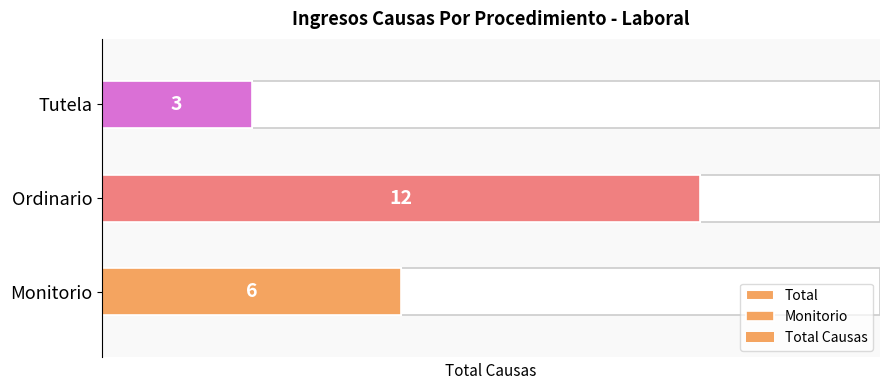

The chart shows a value of 6 at Monitorio. True or false?

True